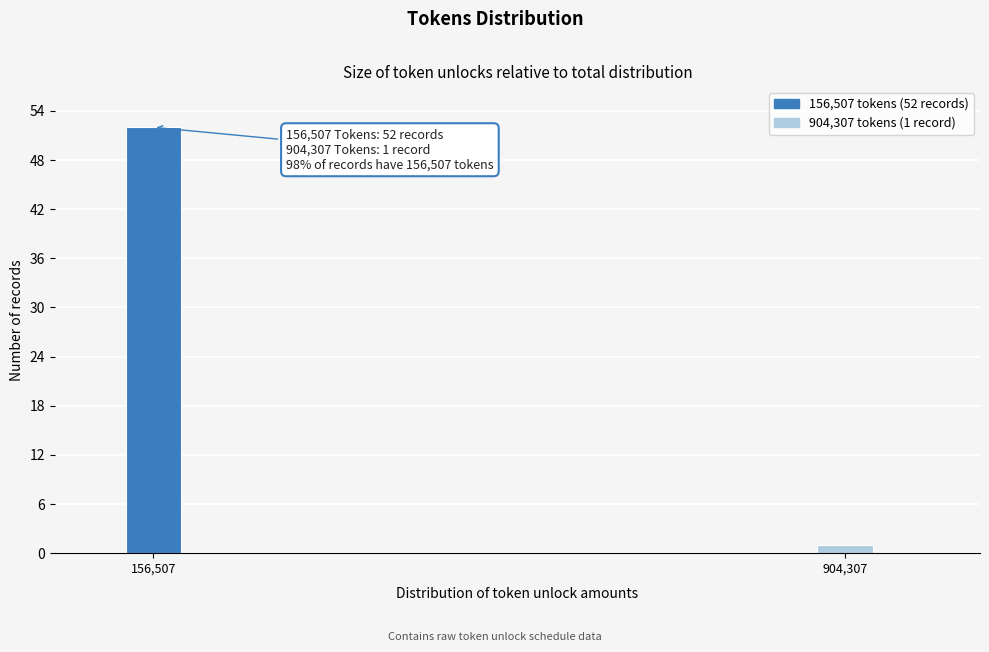

Reading right to left, extract all data points from this chart.

904,307=1	156,507=52